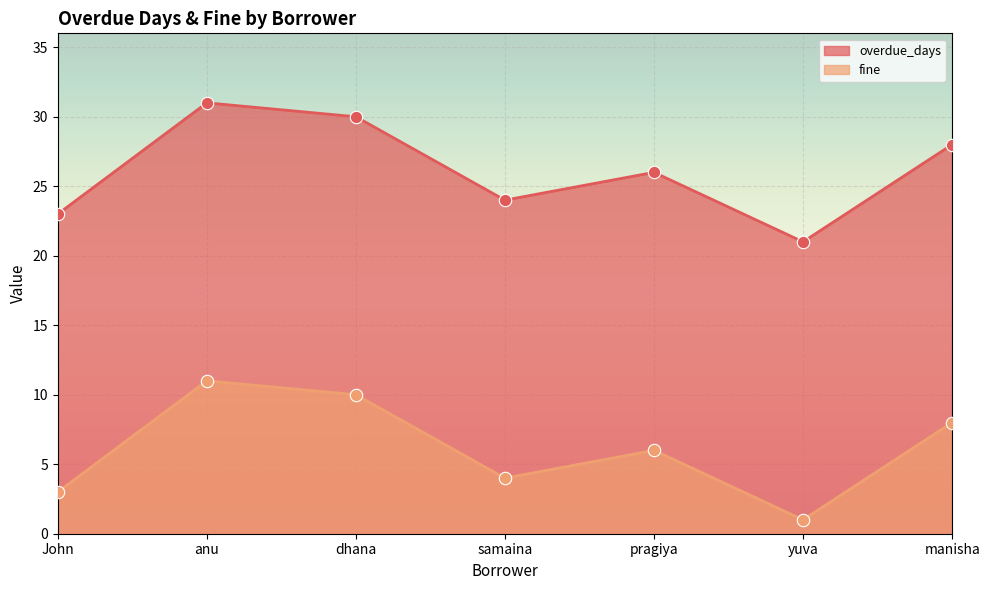

Which series has the widest spread of Y values?

overdue_days